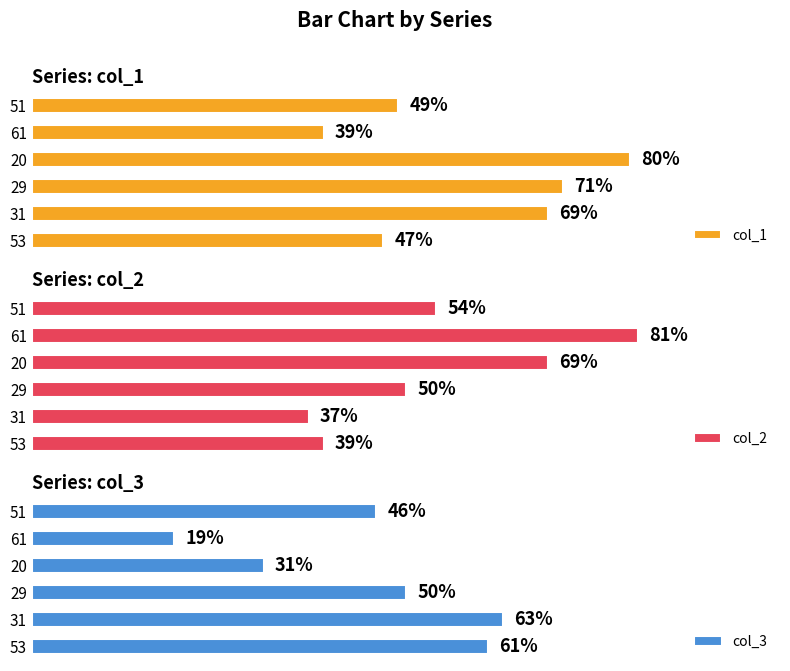

Rank the series by their average value, from lowest to highest.

col_3, col_2, col_1